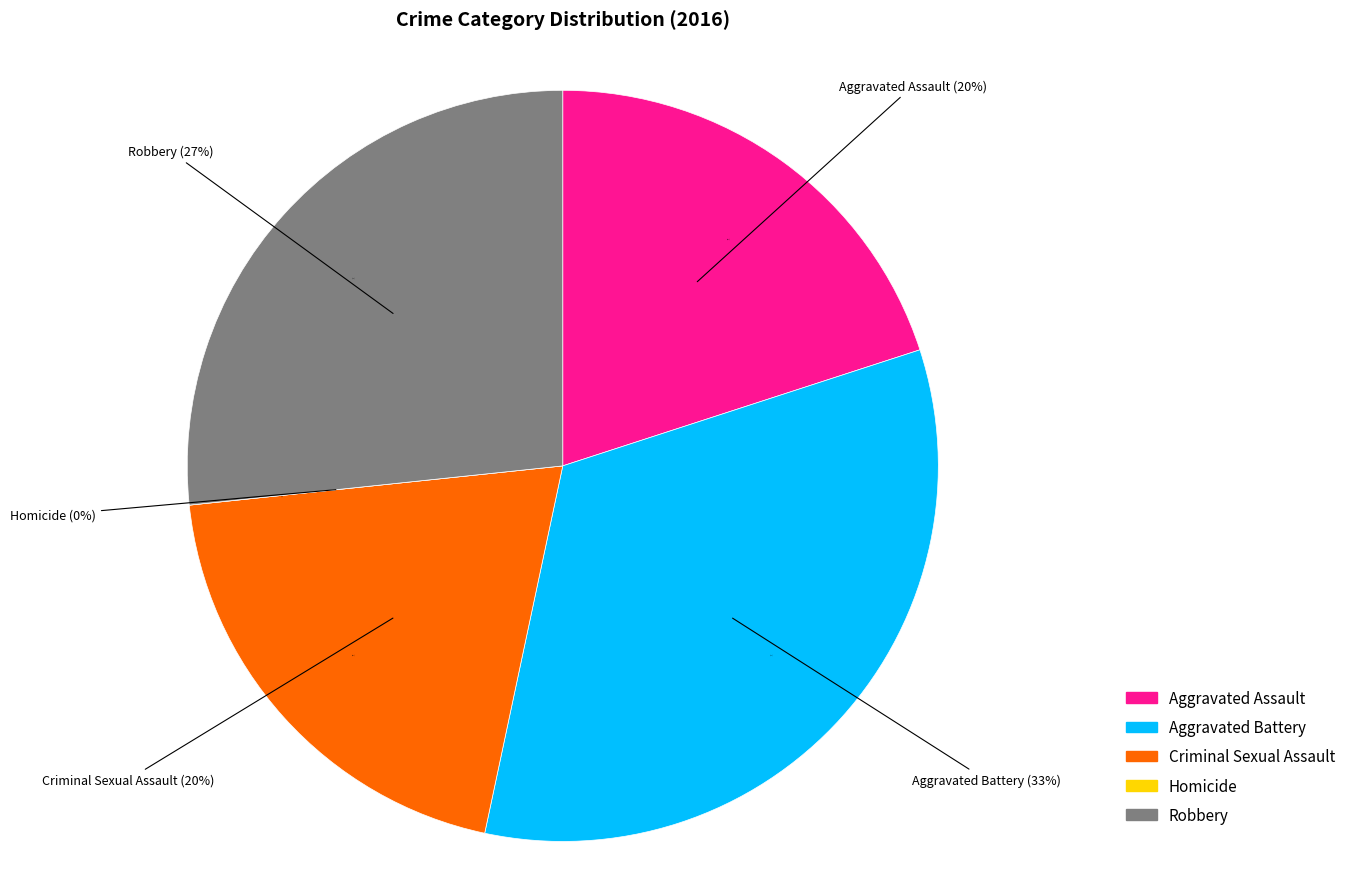

To the nearest percent, what percentage of the pie is Criminal Sexual Assault?

20%